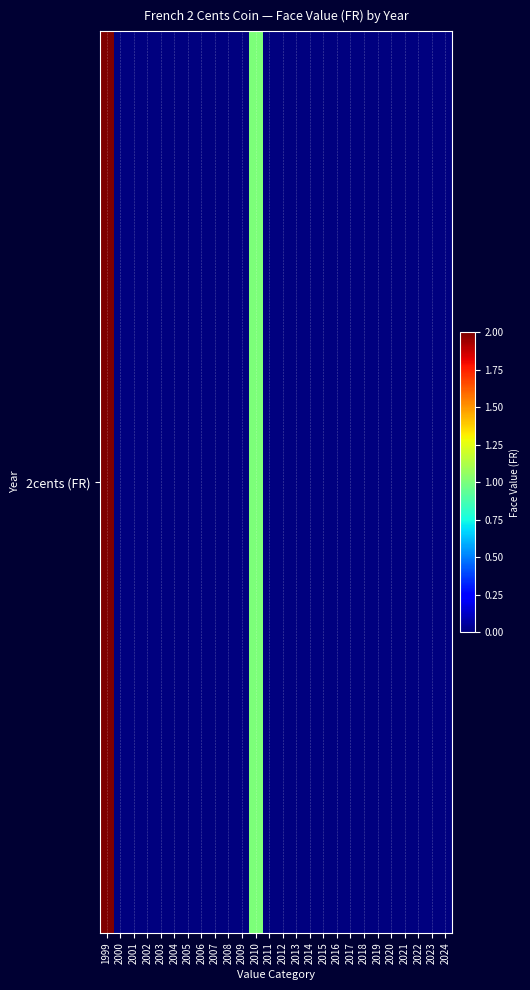

What is the difference between the maximum and minimum values?

2